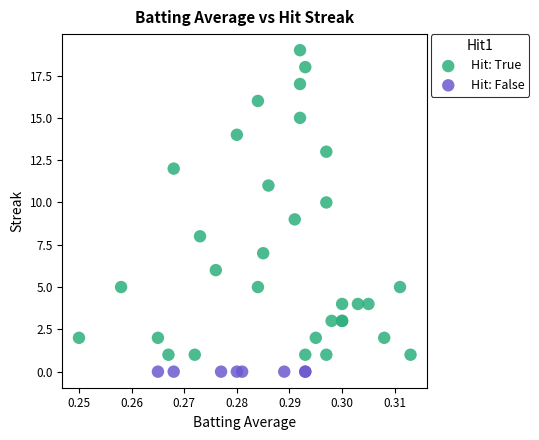

Which series reaches the minimum Y coordinate?

Hit: False